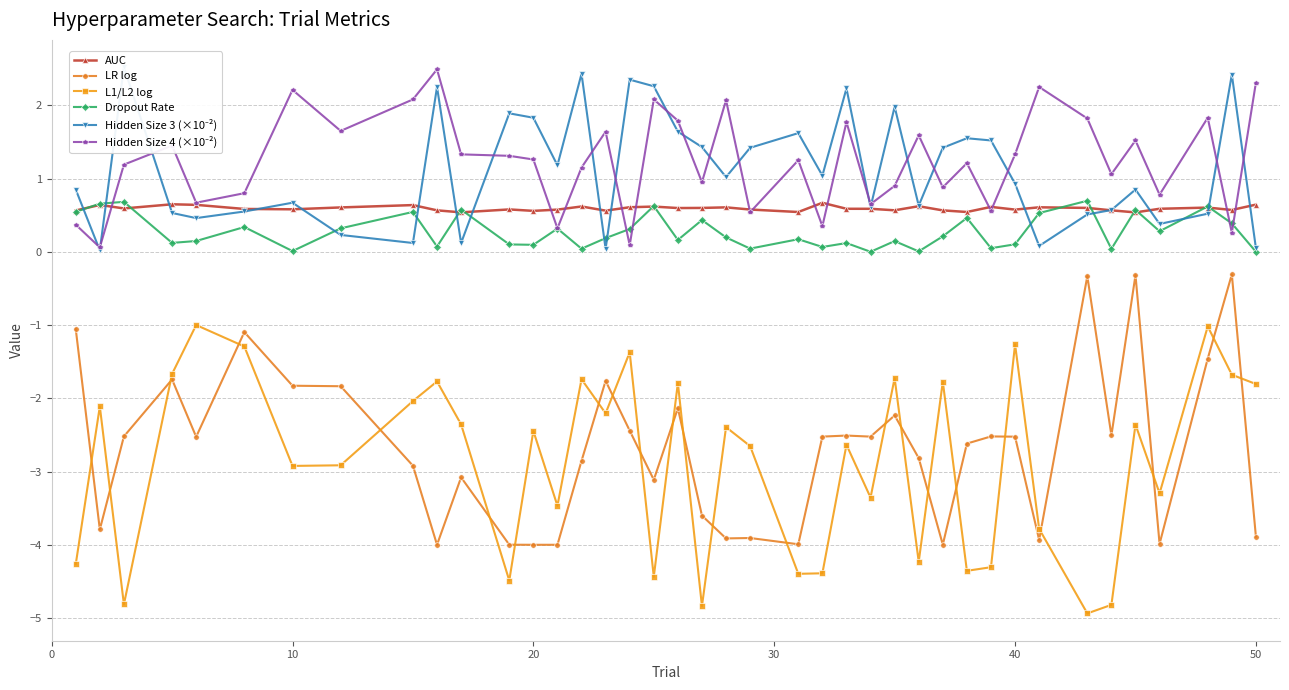

True or false: AUC and L1/L2 log cross at least once.

False